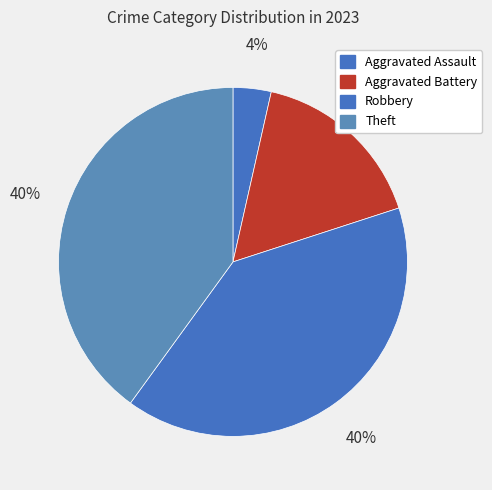

Is there a majority slice in this chart?

No